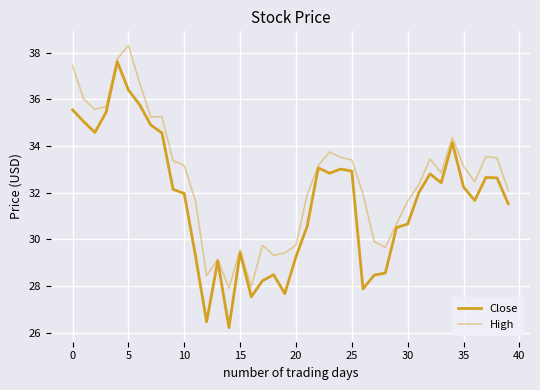

Is this an area chart (filled region under the line)?

No